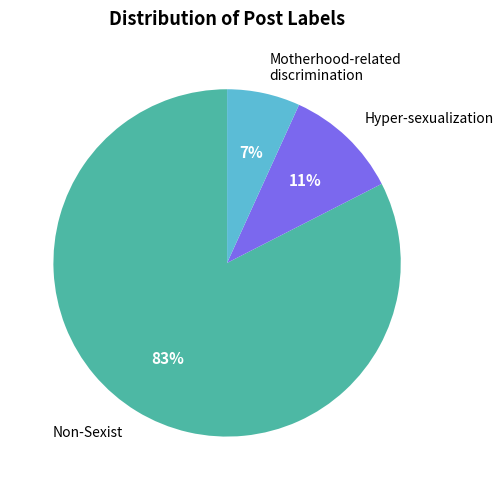

Does any single category account for the majority?

Yes